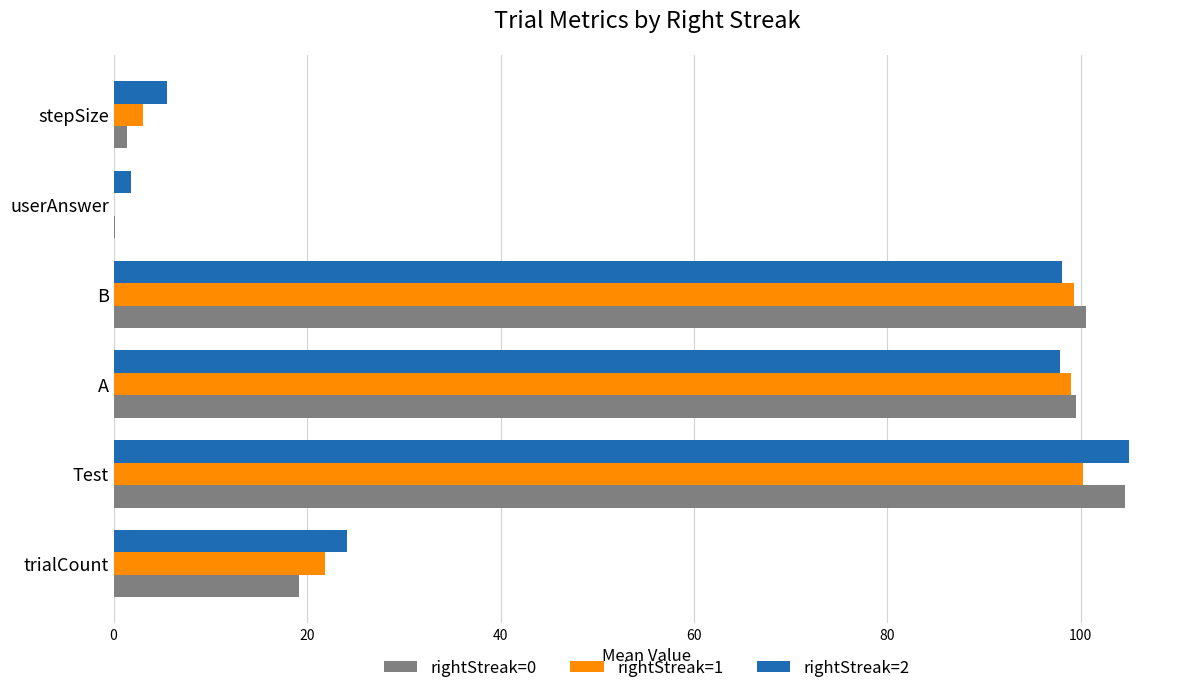

The value of rightStreak=1 at A is 57.2. True or false?

False